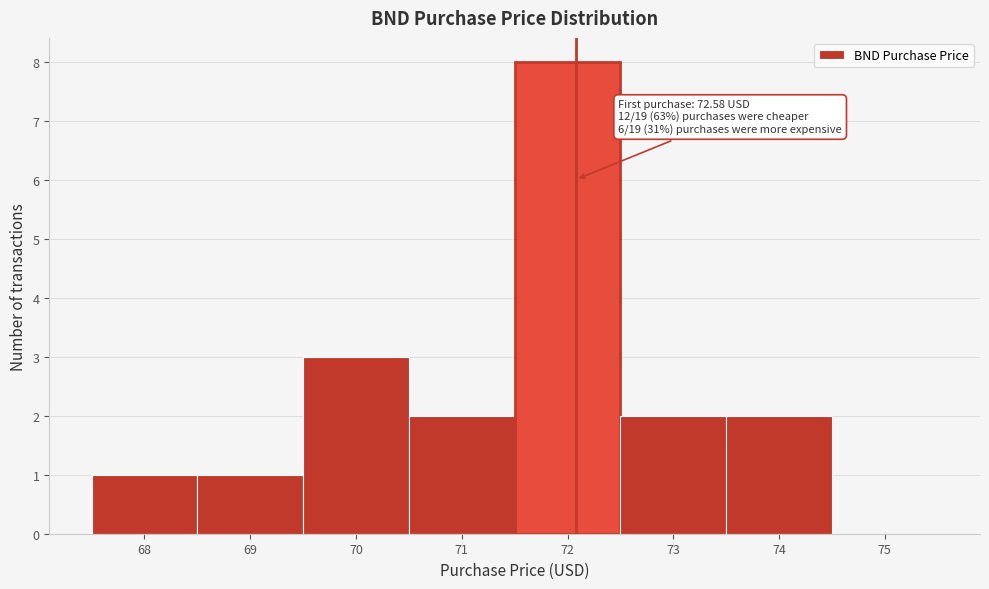

Reading right to left, transcribe all the data shown in this chart.

75=0	74=2	73=2	72=8	71=2	70=3	69=1	68=1